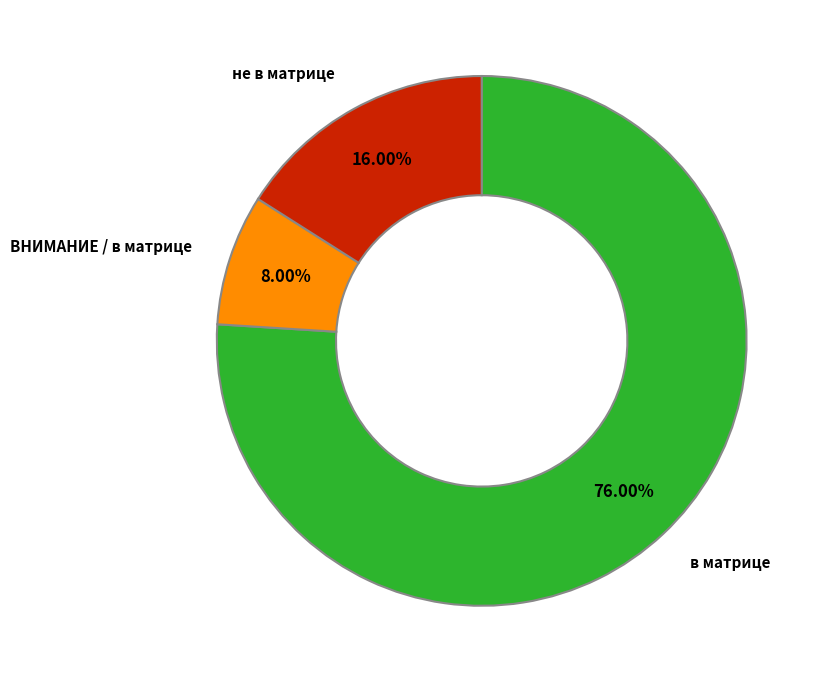

Is there any slice that represents more than half of the pie?

Yes